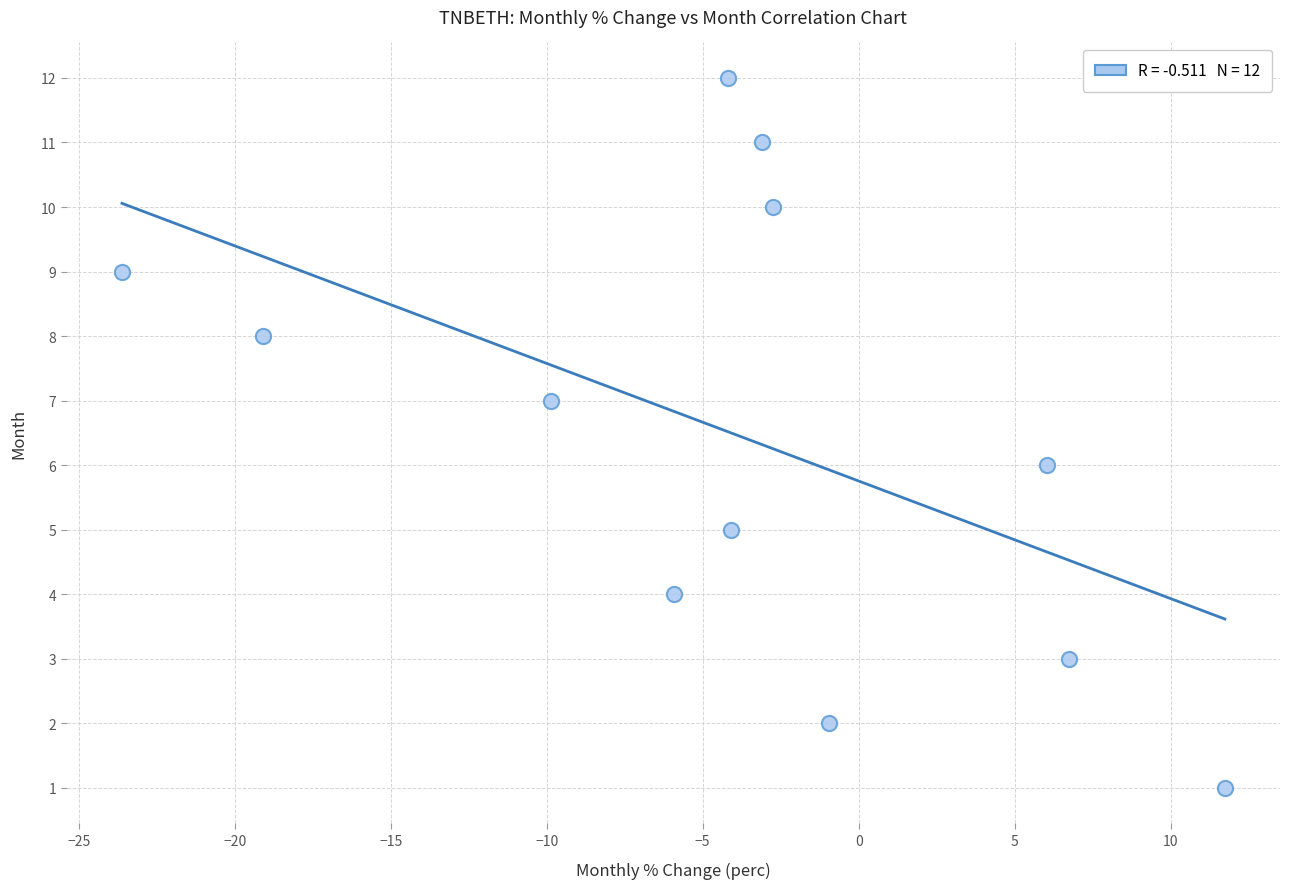

What is the range of Y values (max minus min)?

11